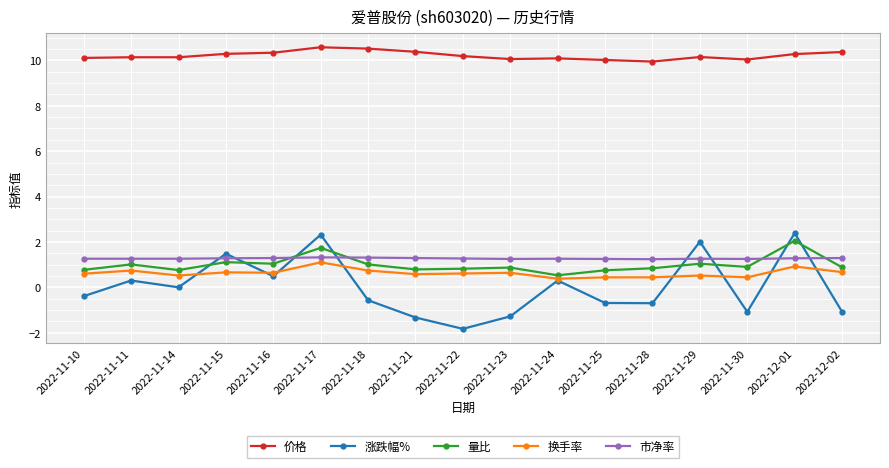

Which series has the largest total across all categories?

价格